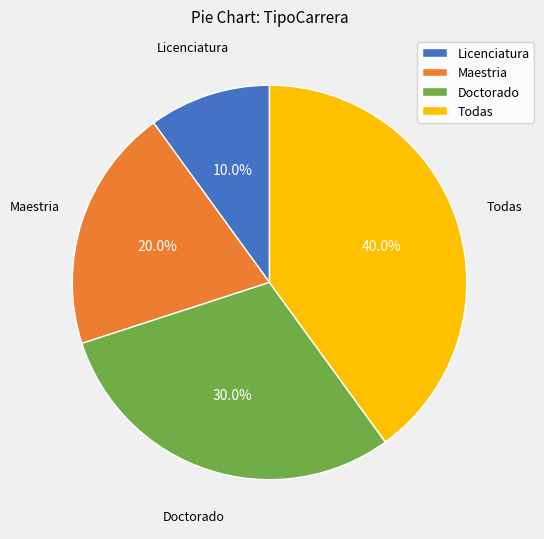

How many segments does this pie chart have?

4